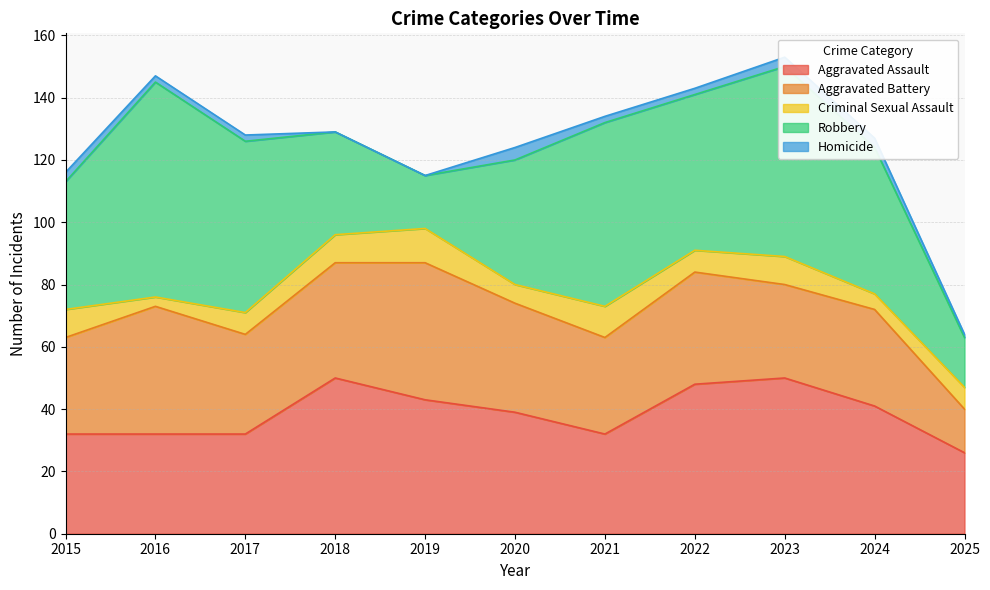

What is the average value of the Robbery series?

44